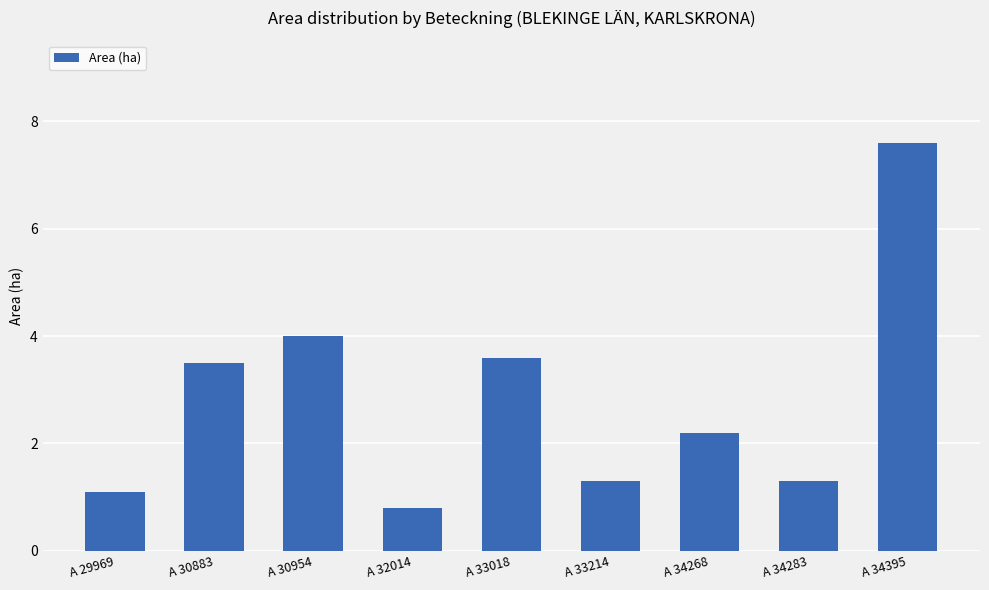

Is it true that the value at A 33018 is 6.1?

False